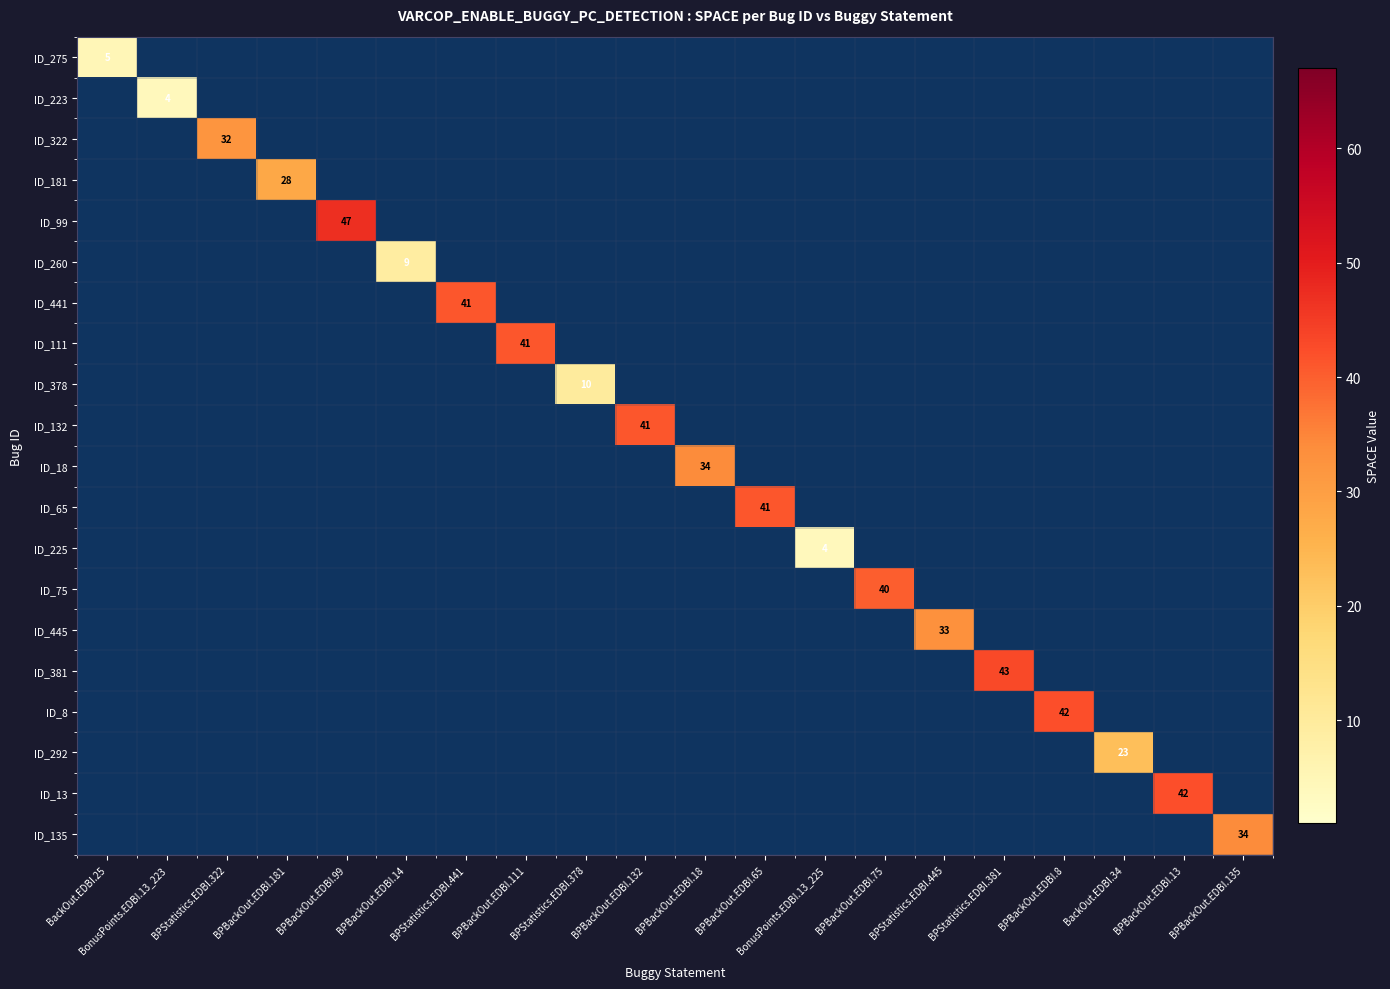

Rank the categories by ID_225 value from lowest to highest.

BackOut.EDBI.25, BonusPoints.EDBI.13_223, BPStatistics.EDBI.322, BPBackOut.EDBI.181, BPBackOut.EDBI.99, BPBackOut.EDBI.14, BPStatistics.EDBI.441, BPBackOut.EDBI.111, BPStatistics.EDBI.378, BPBackOut.EDBI.132, BPBackOut.EDBI.18, BPBackOut.EDBI.65, BPBackOut.EDBI.75, BPStatistics.EDBI.445, BPStatistics.EDBI.381, BPBackOut.EDBI.8, BackOut.EDBI.34, BPBackOut.EDBI.13, BPBackOut.EDBI.135, BonusPoints.EDBI.13_225